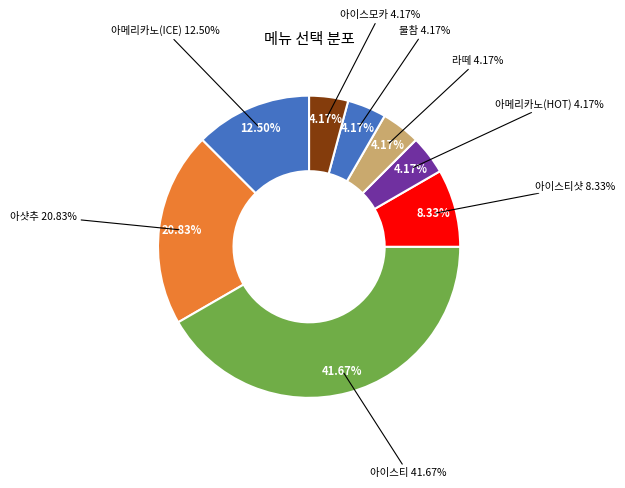

Combined, what portion of the pie is 라떼 and 아메리카노(ICE)?

16.7%